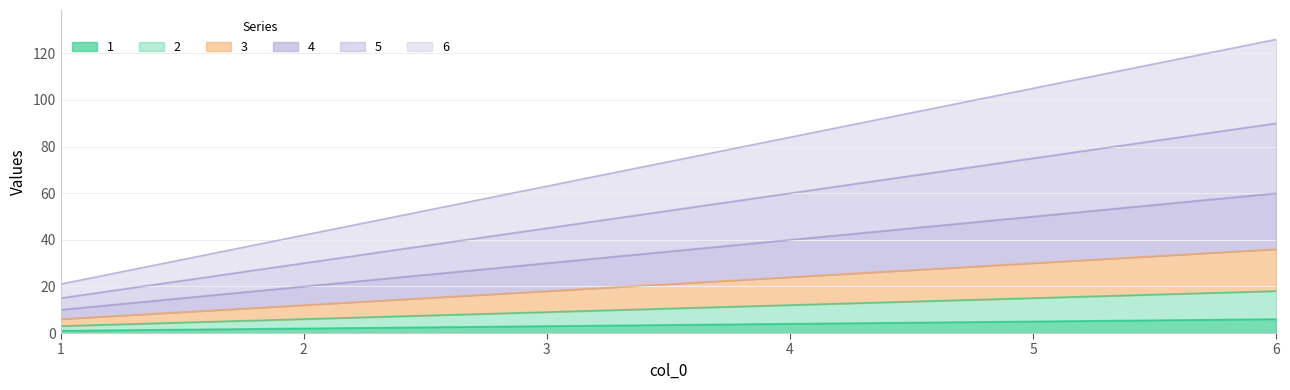

How many values in the 4 series exceed 40?

2